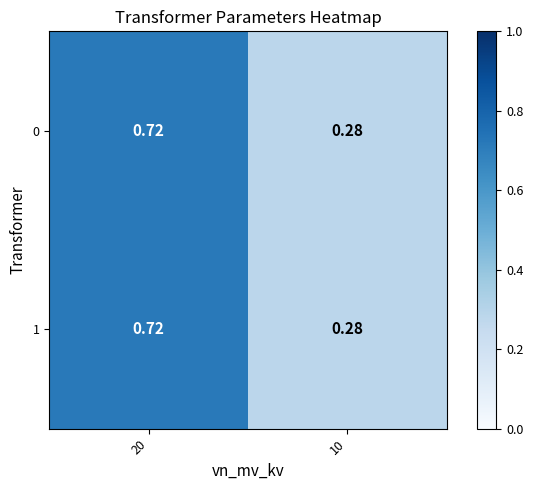

Is the value of 1 at 20 greater than the value of 0 at 10?

Yes